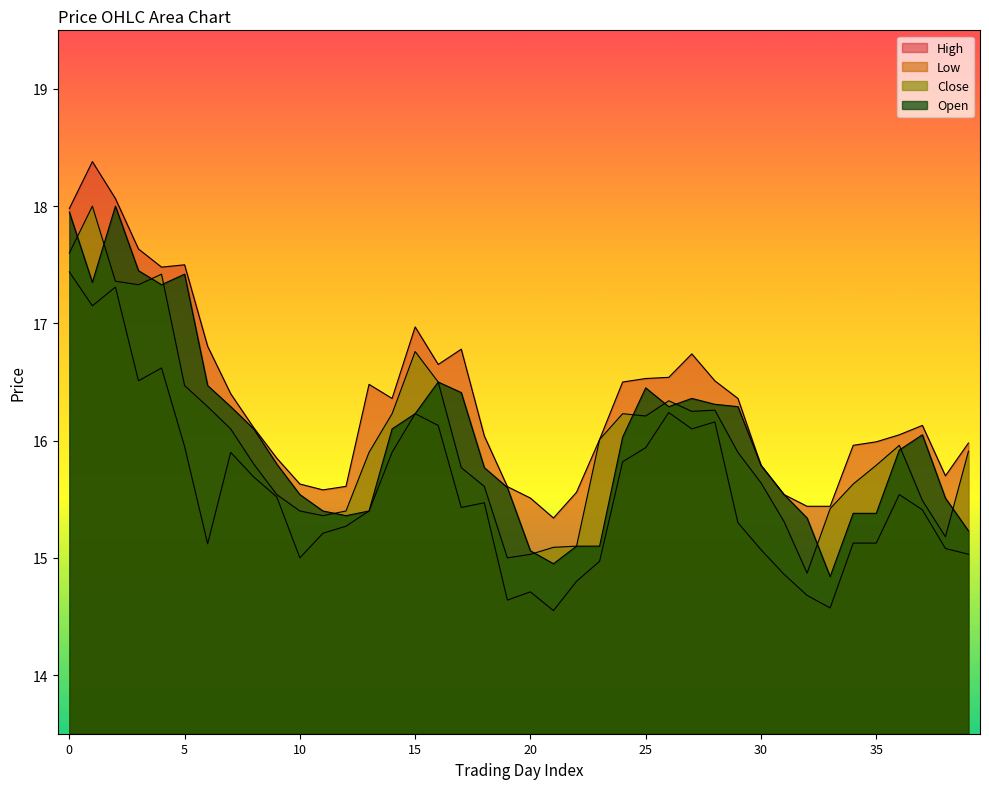

True or false: l and o cross at least once.

False